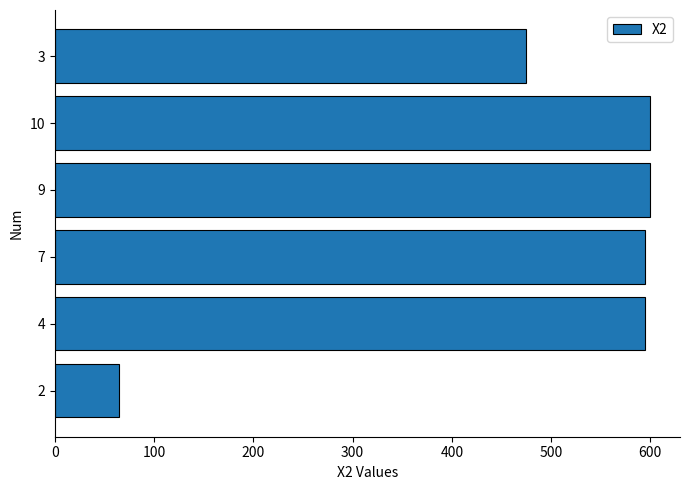

What is the sum of all values?

2927.4